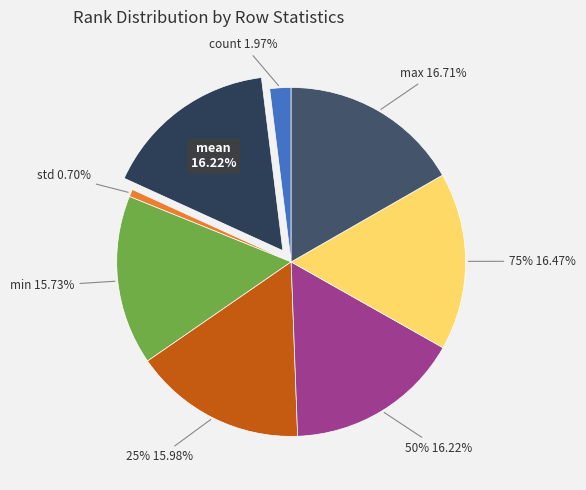

To the nearest percent, what percentage of the pie is std?

1%